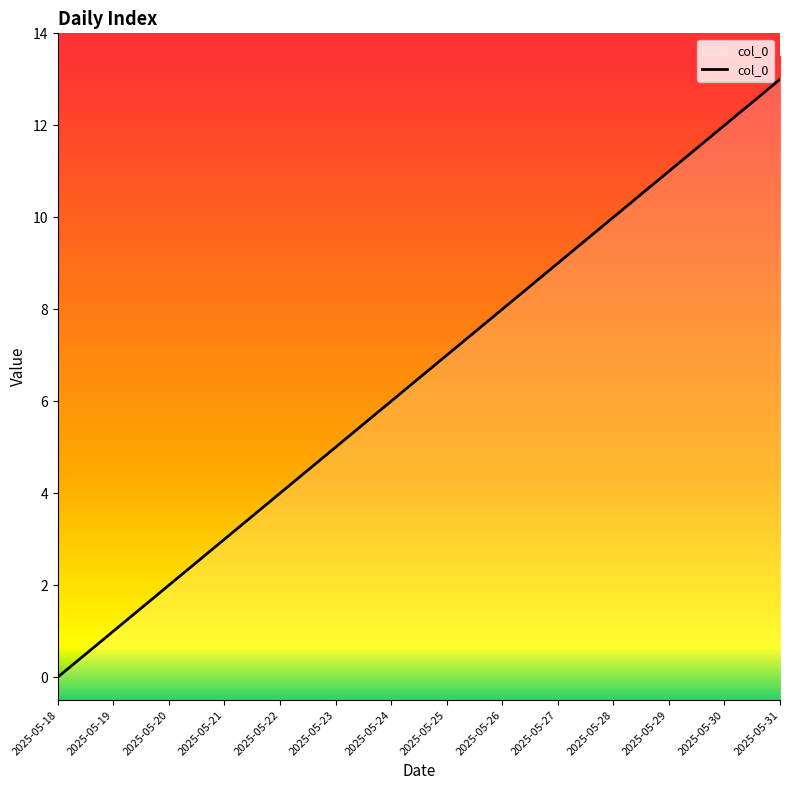

What is the value of the 4th point from the left?

3